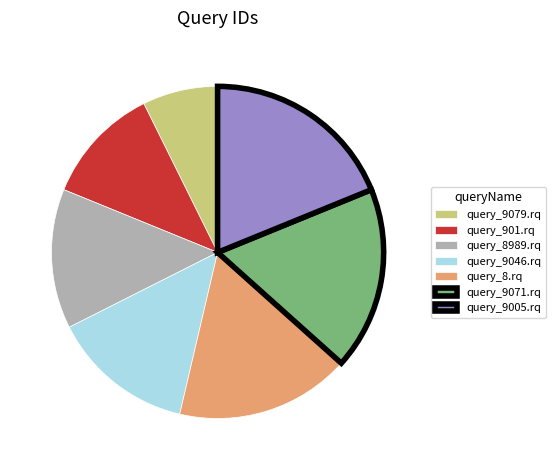

The query_901.rq slice represents 12% of the pie. True or false?

True